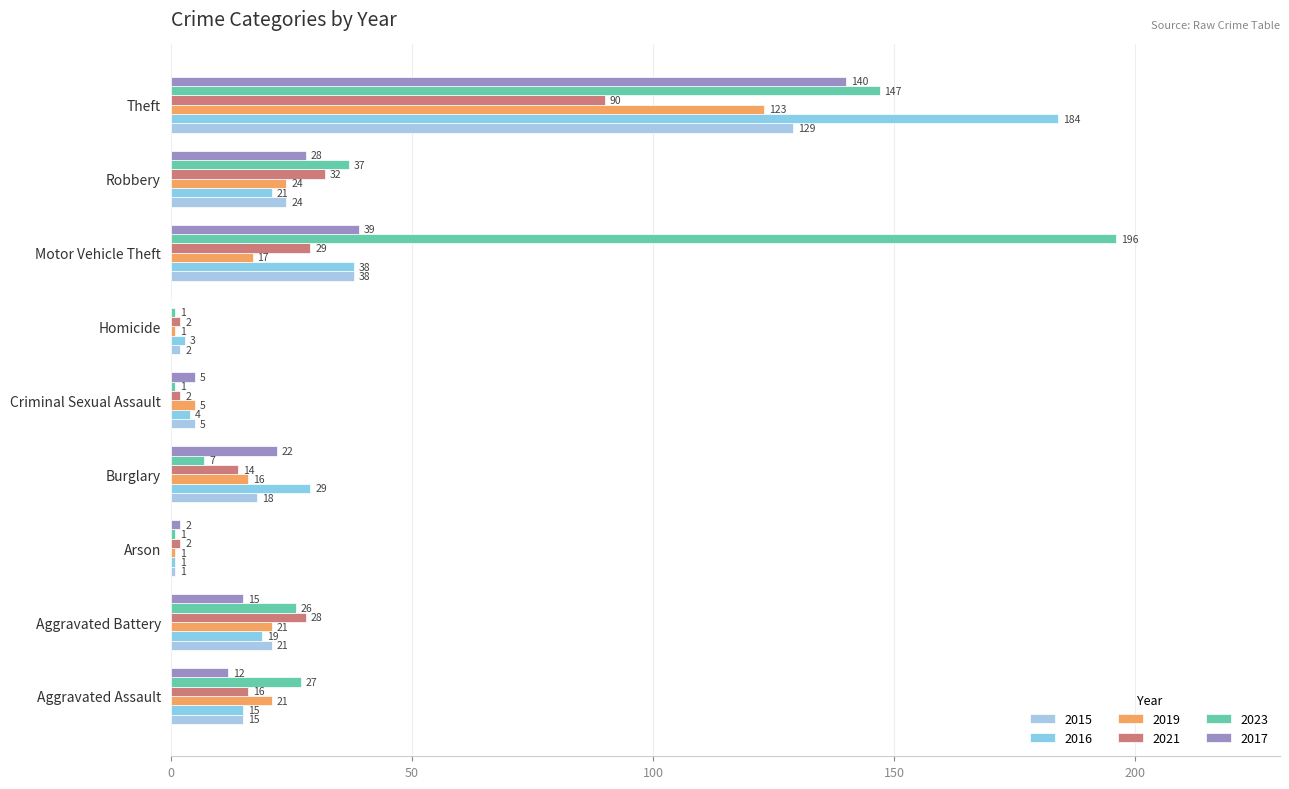

How many series are shown in this chart?

6